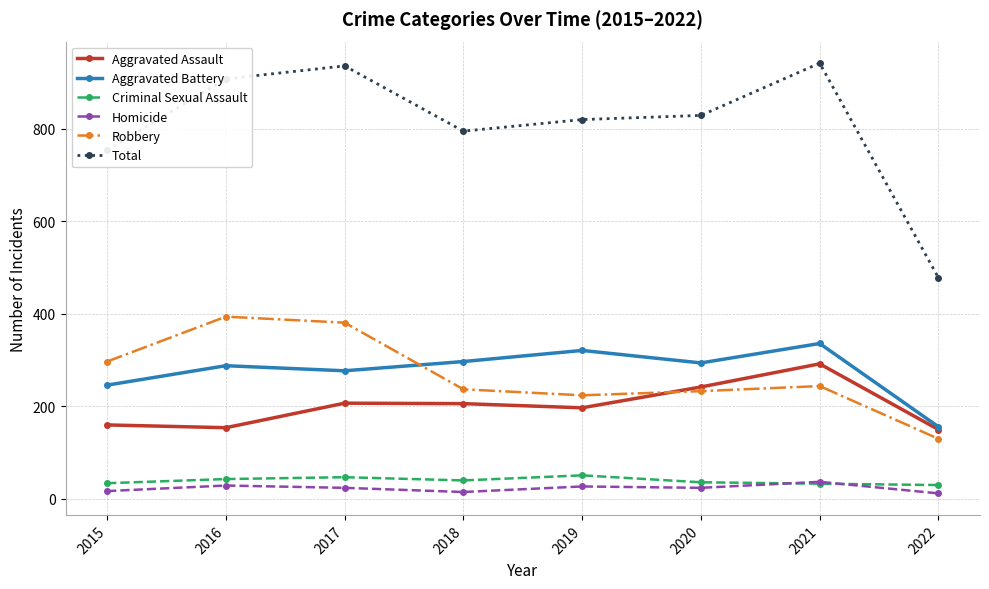

How many lines are shown in the chart?

6